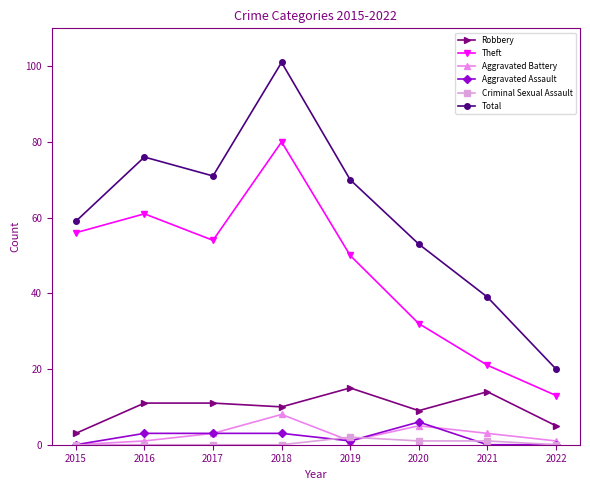

Which series has the largest total across all categories?

Total